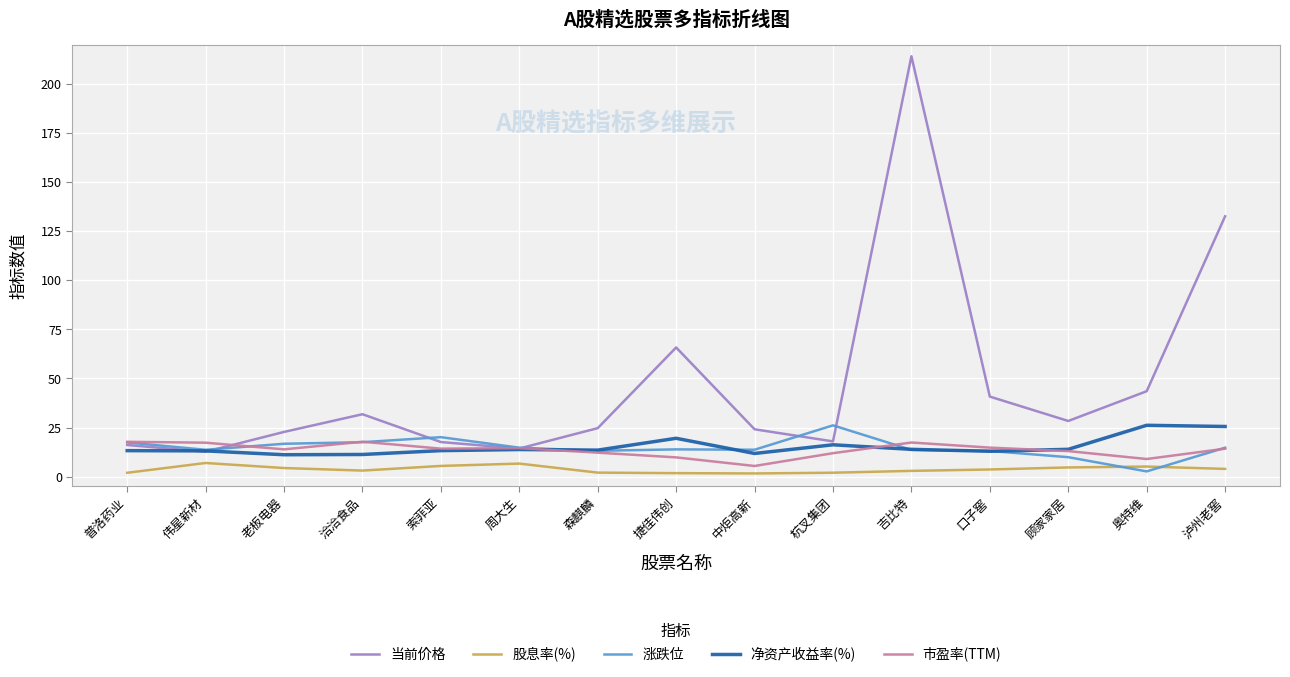

True or false: 股息率(%) and 净资产收益率(%) cross at least once.

False